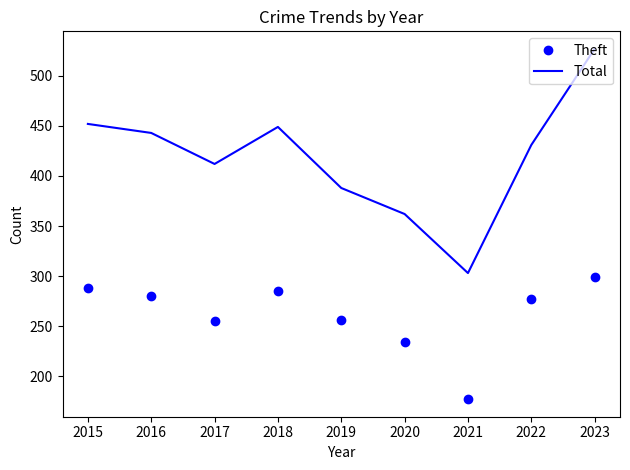

True or false: Theft and Total cross at least once.

False